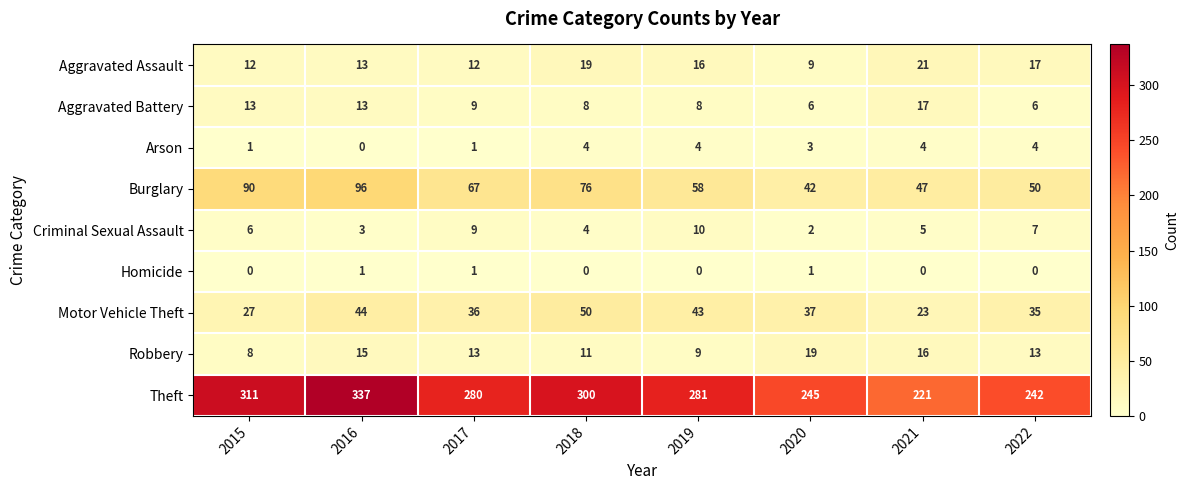

Which series has the widest spread of values?

Theft